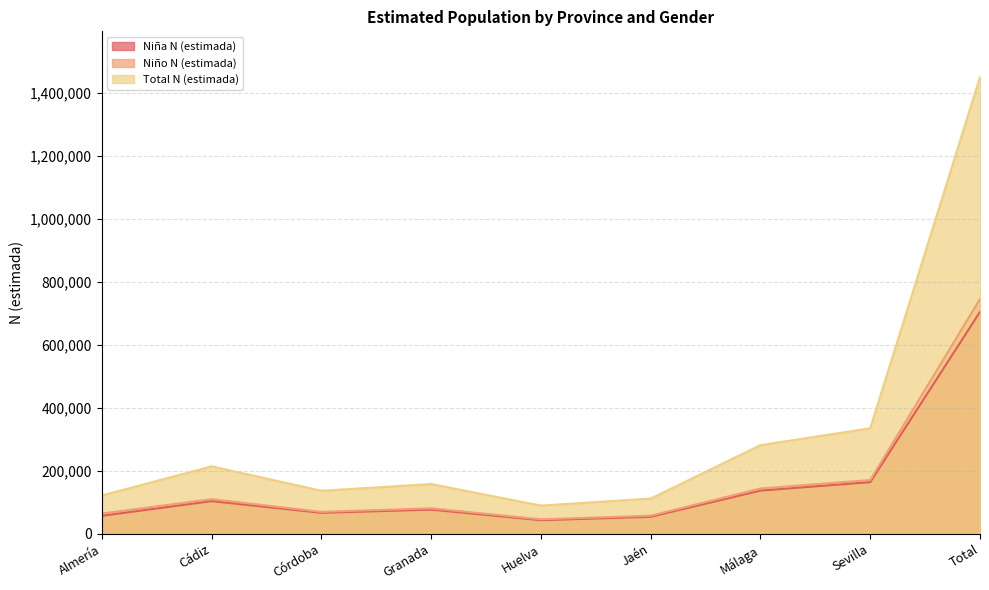

The value of Niña N (estimada) at Córdoba is 29473. True or false?

False